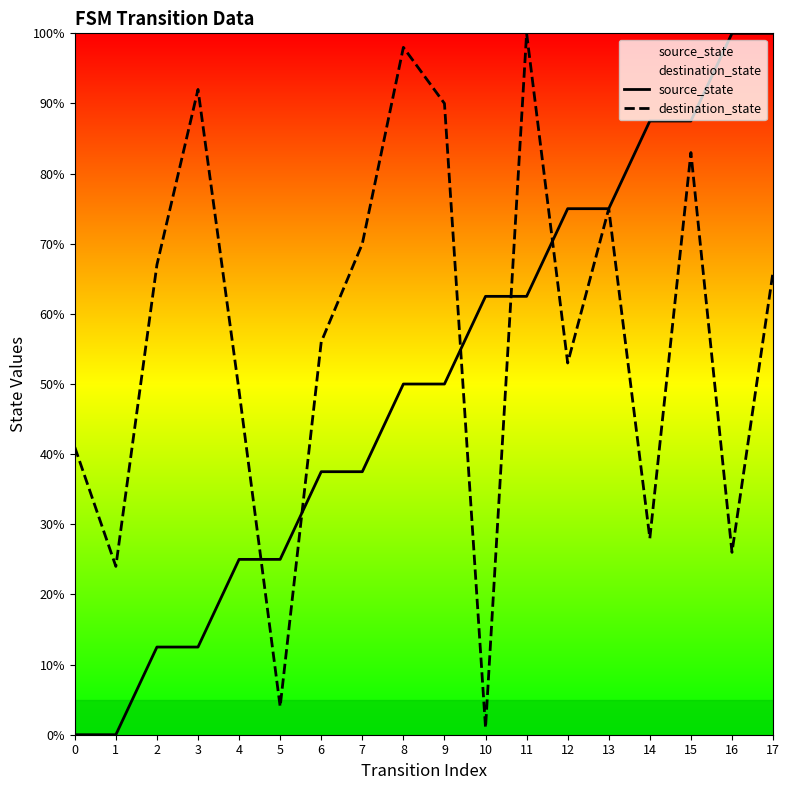

The destination_state series shows 148.9 at 9. True or false?

False